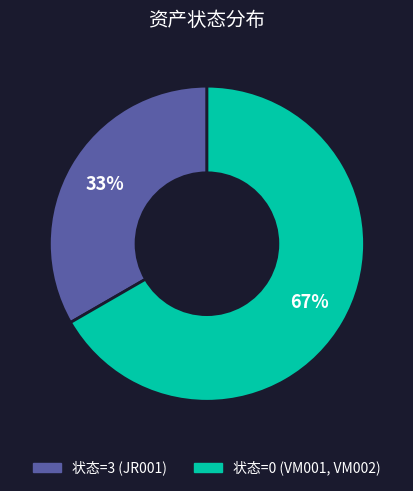

Does any single category account for the majority?

Yes